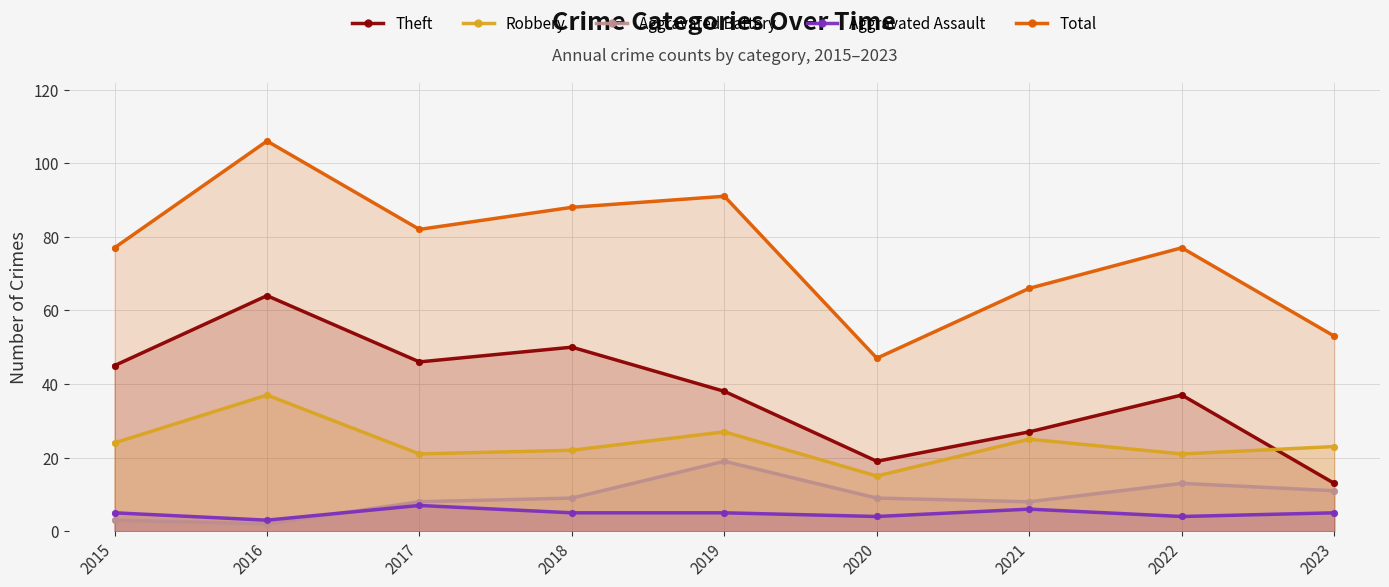

Which series contains the lowest Y value?

Aggravated Battery